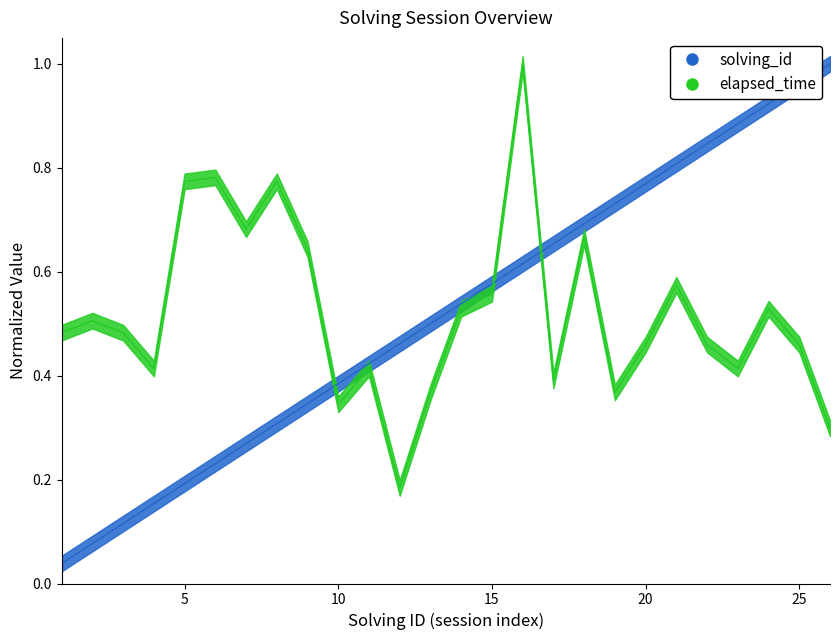

What value does the solving_id series have at 23?

0.9